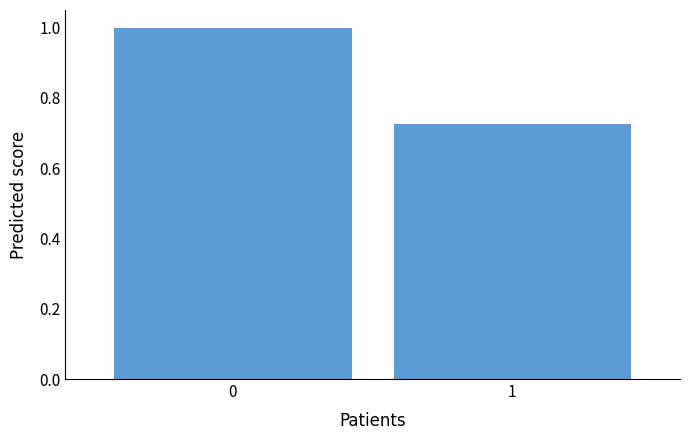

What is the maximum value shown in the chart?

1.0